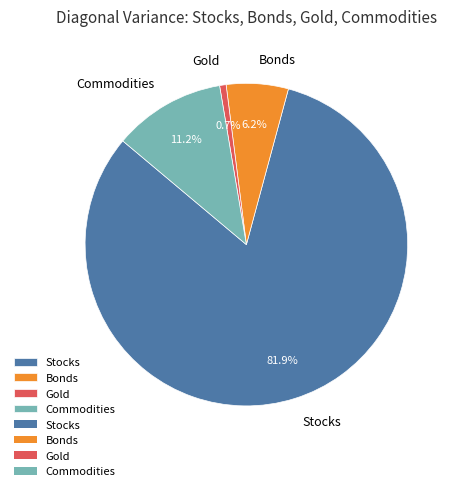

Which slice is the largest?

Stocks